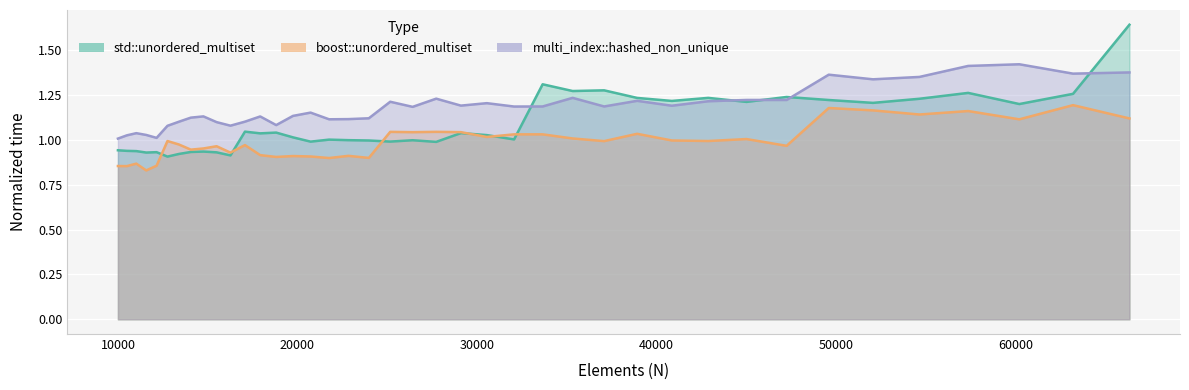

True or false: boost::unordered_multiset and std::unordered_multiset intersect in this chart.

True